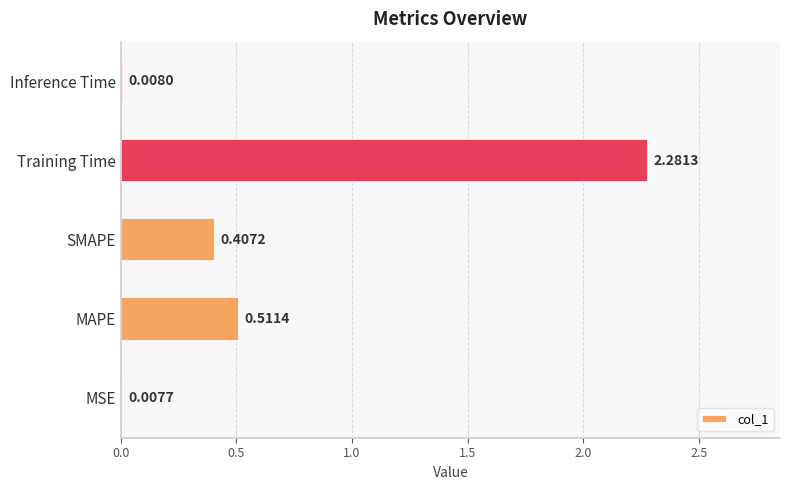

Which category has the highest value across all series?

Training Time